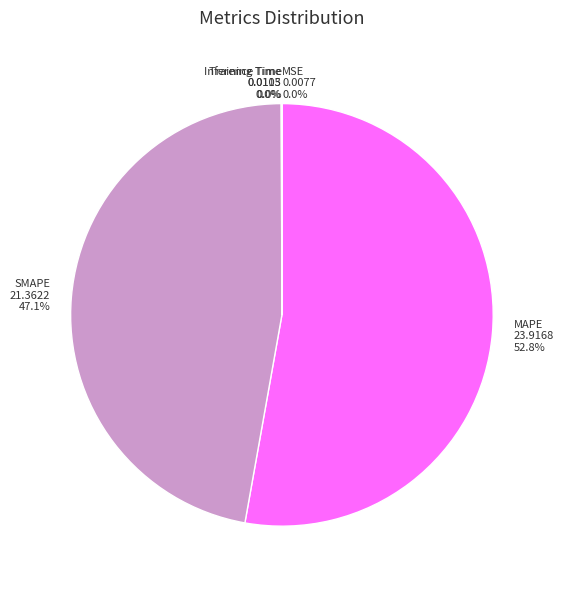

To the nearest percent, what is the average slice percentage?

20%